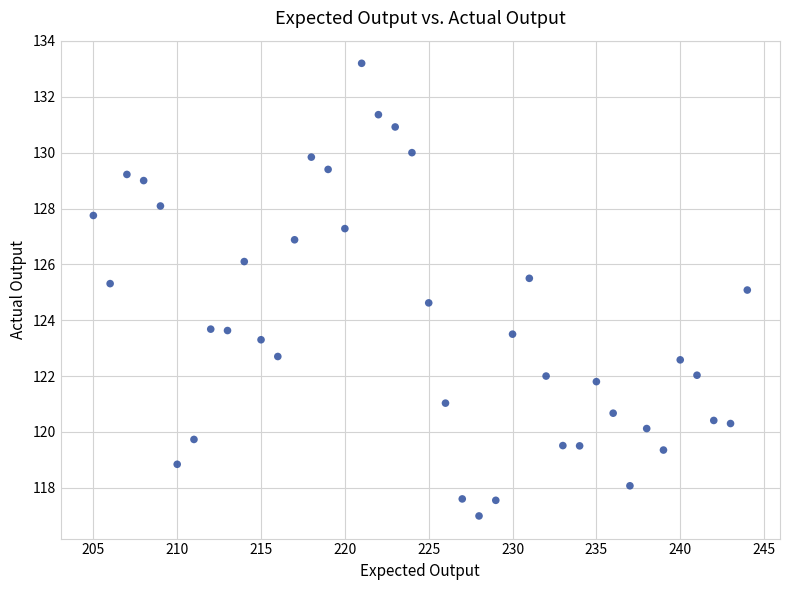

What is the range of X values (max minus min)?

39.0